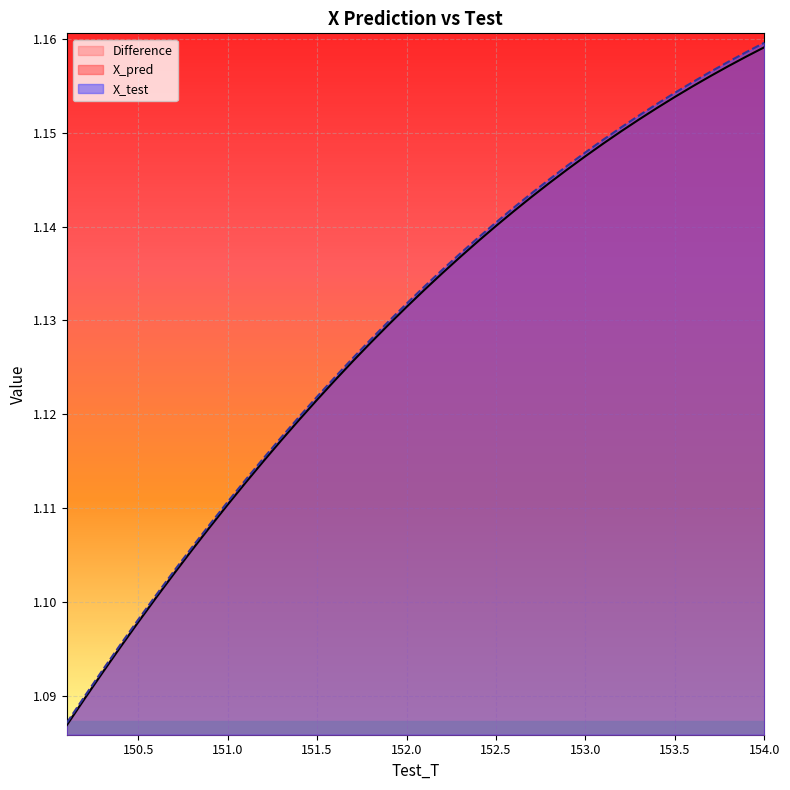

What is the value of the X_test point at the 34th from the left?

1.2